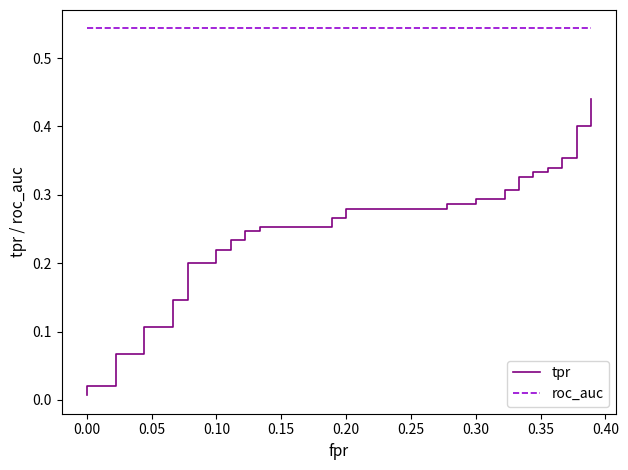

Which series has the widest spread of values?

tpr